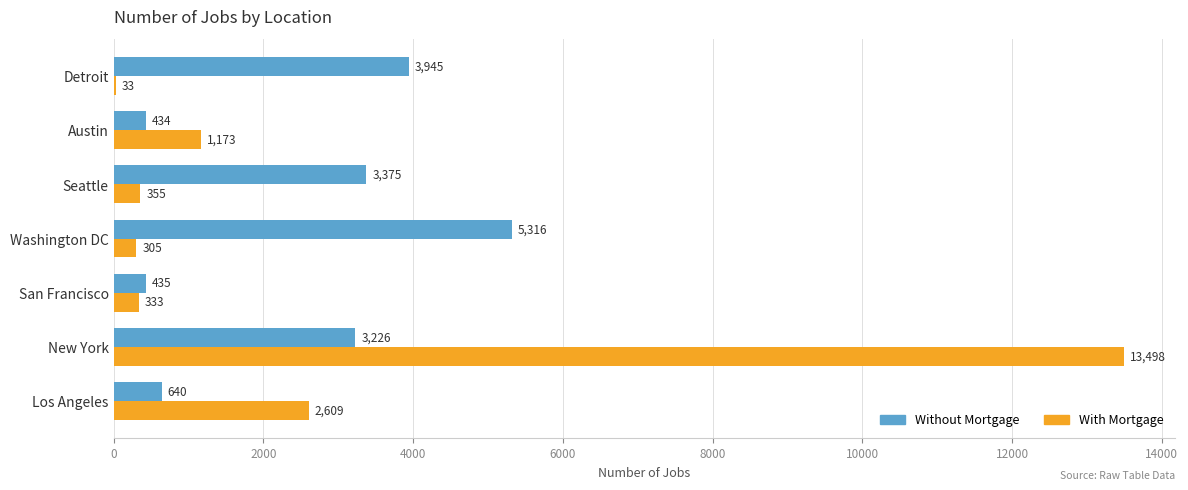

Is it true that Without Mortgage equals 151 at Los Angeles?

False